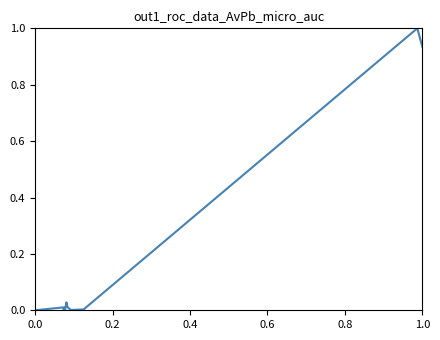

What is the greatest value displayed?

1.0